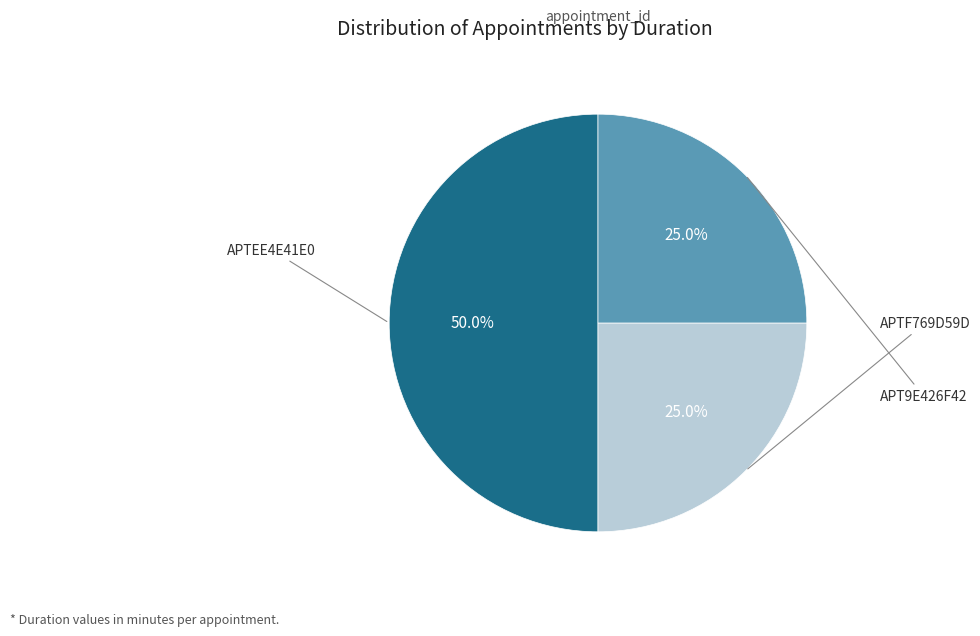

How many segments does this pie chart have?

3